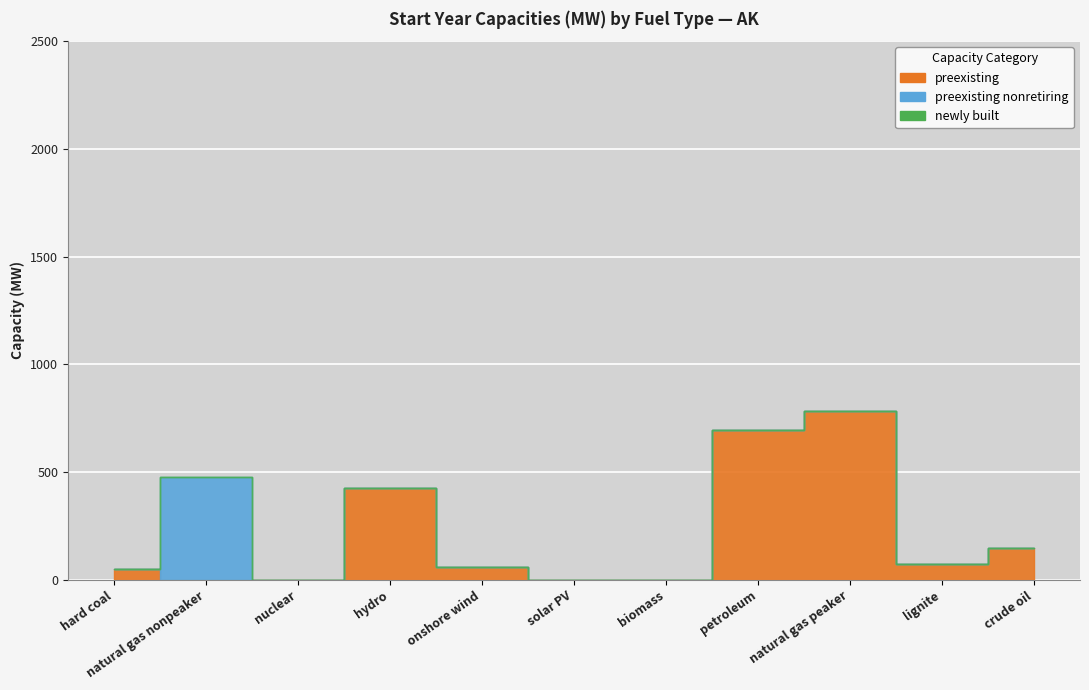

Where is preexisting nonretiring nearest to the value 238?

hard coal